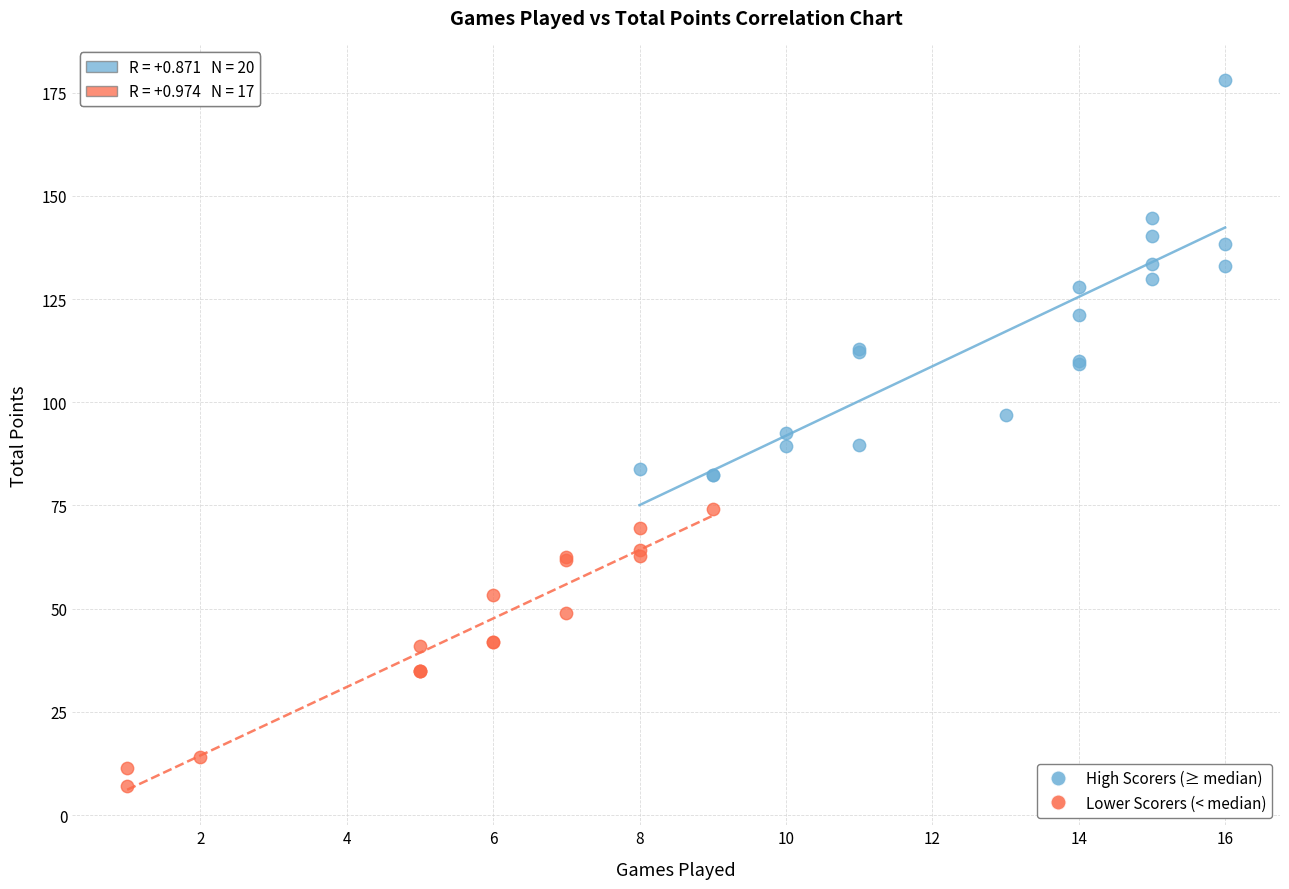

Which series reaches the maximum Y coordinate?

High Scorers (≥ median)